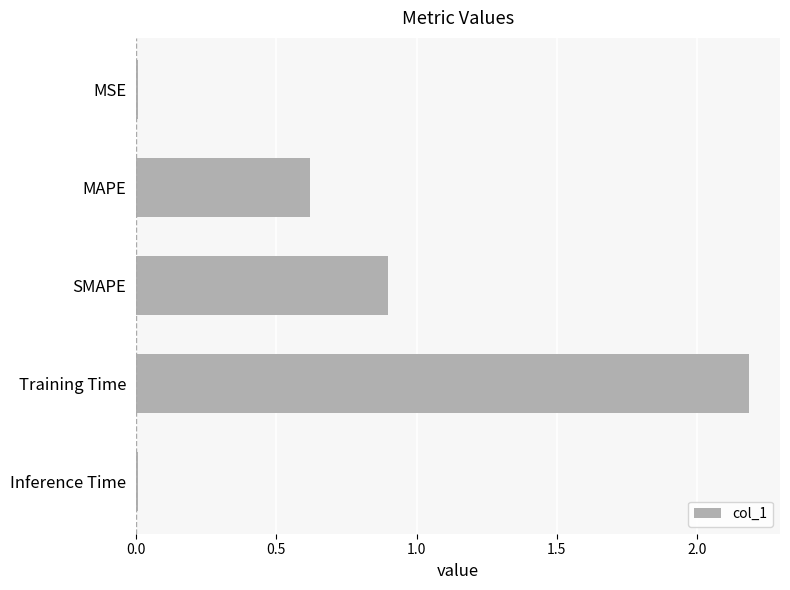

What is the average value?

0.7